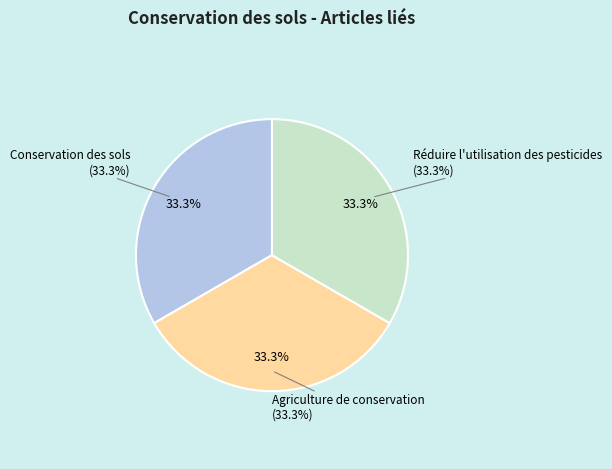

Is there a majority slice in this chart?

Yes